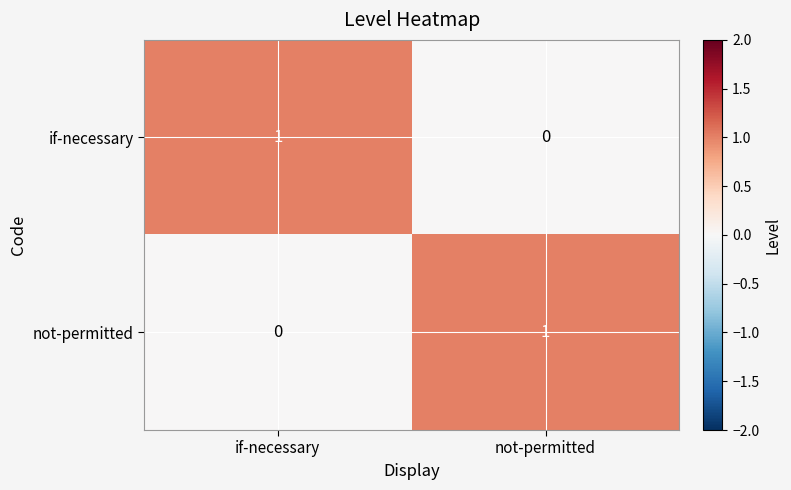

Is it true that if-necessary equals 1 at if-necessary?

True